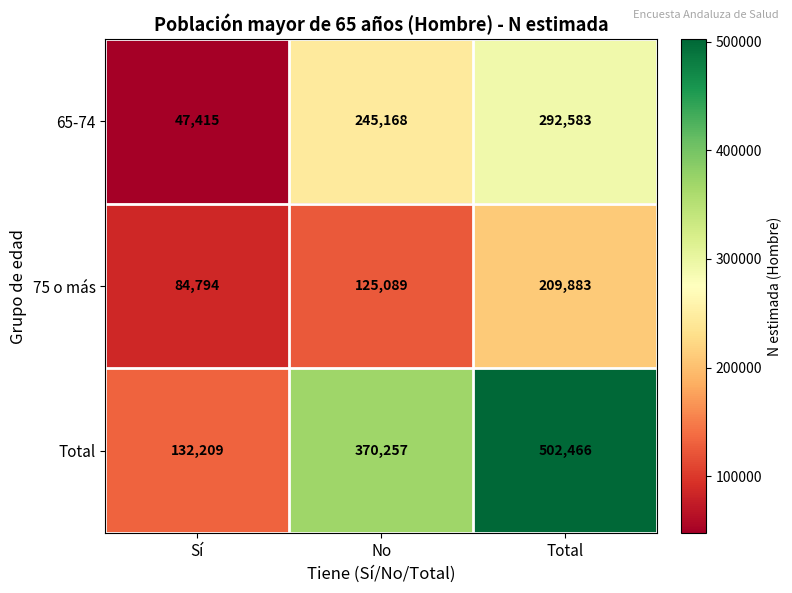

Where is 75 o más nearest to the value 147338?

No